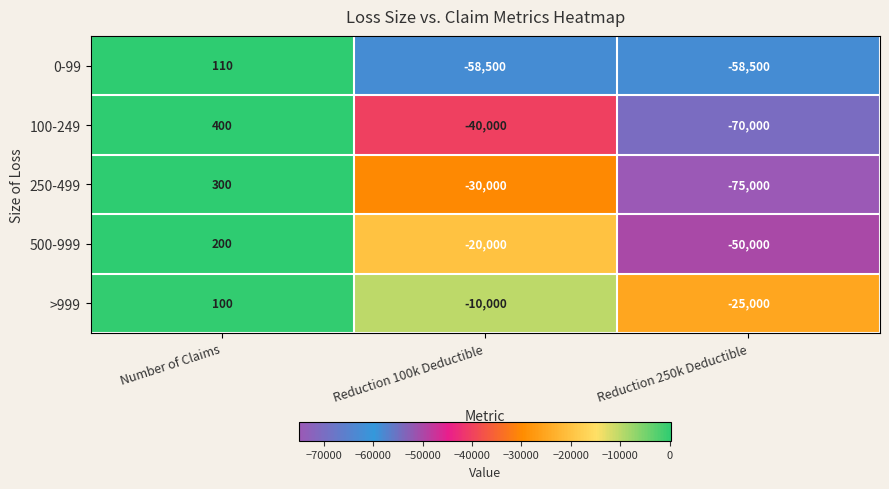

What is the total value across all series at Number of Claims?

1110